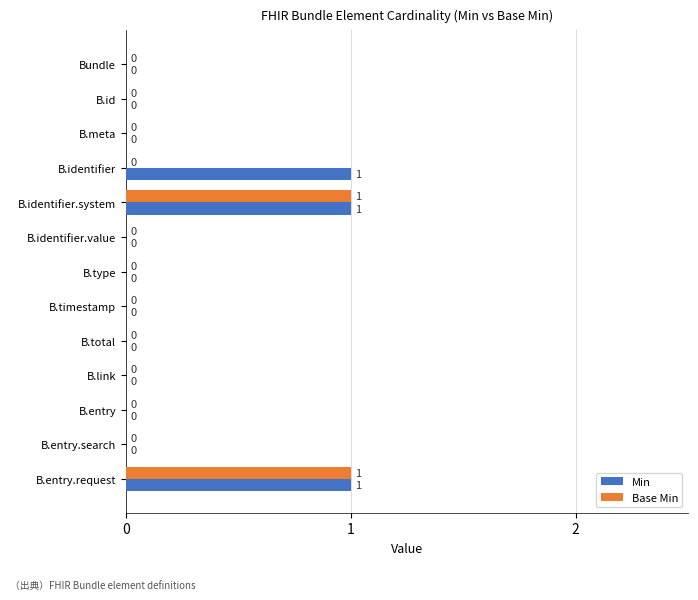

Is it true that Base Min equals 0 at B.meta?

True